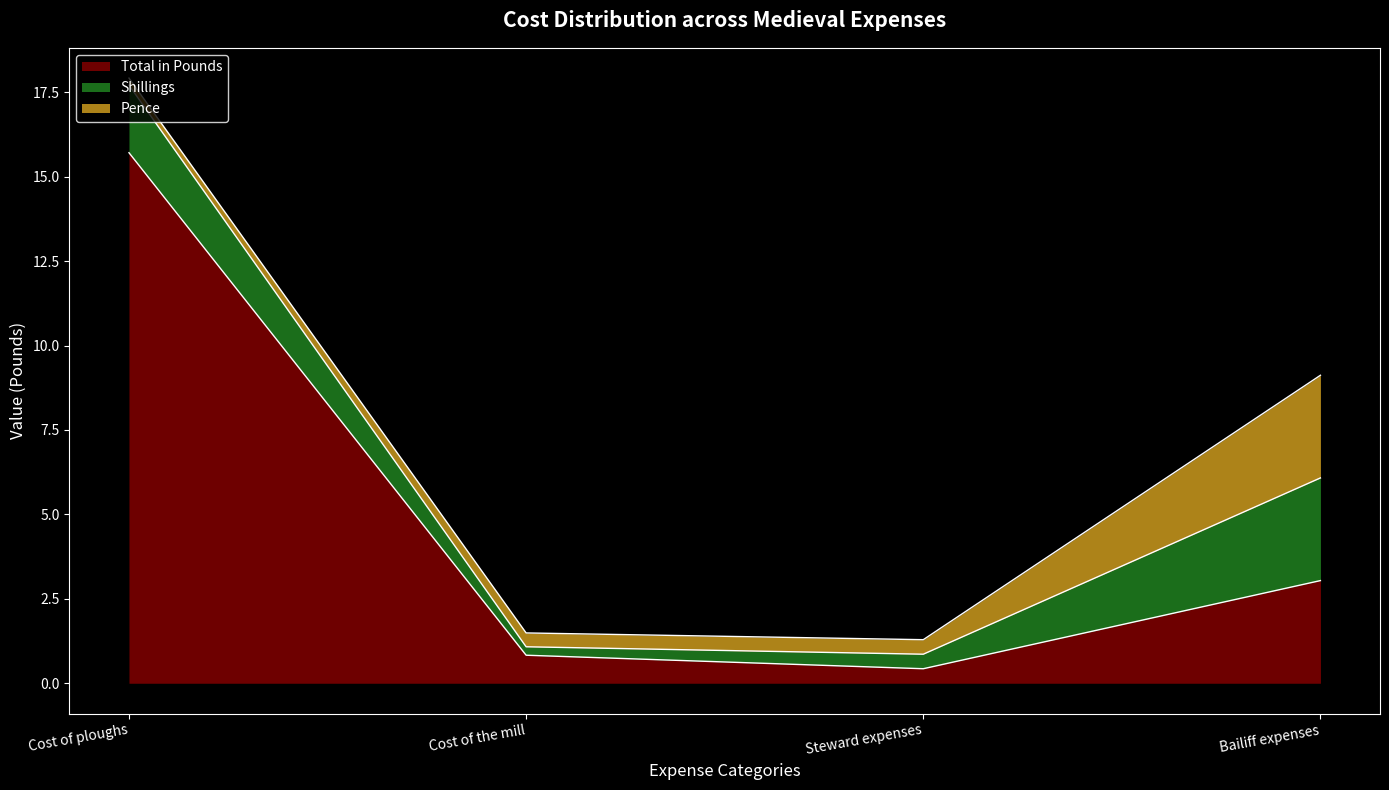

Where is the first local minimum for Total in Pounds?

Steward expenses